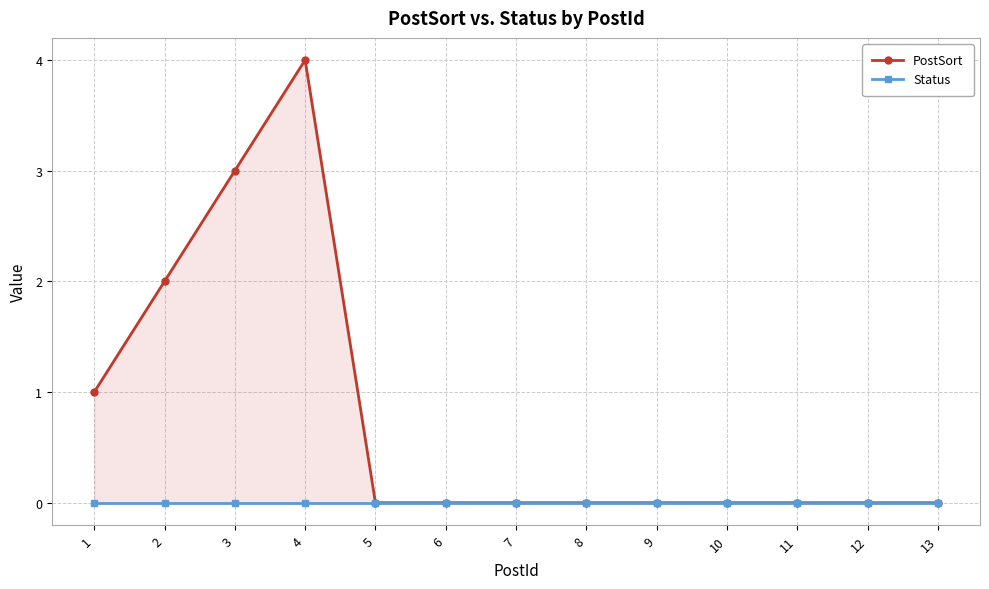

At which category does the chart reach its peak across all series?

4